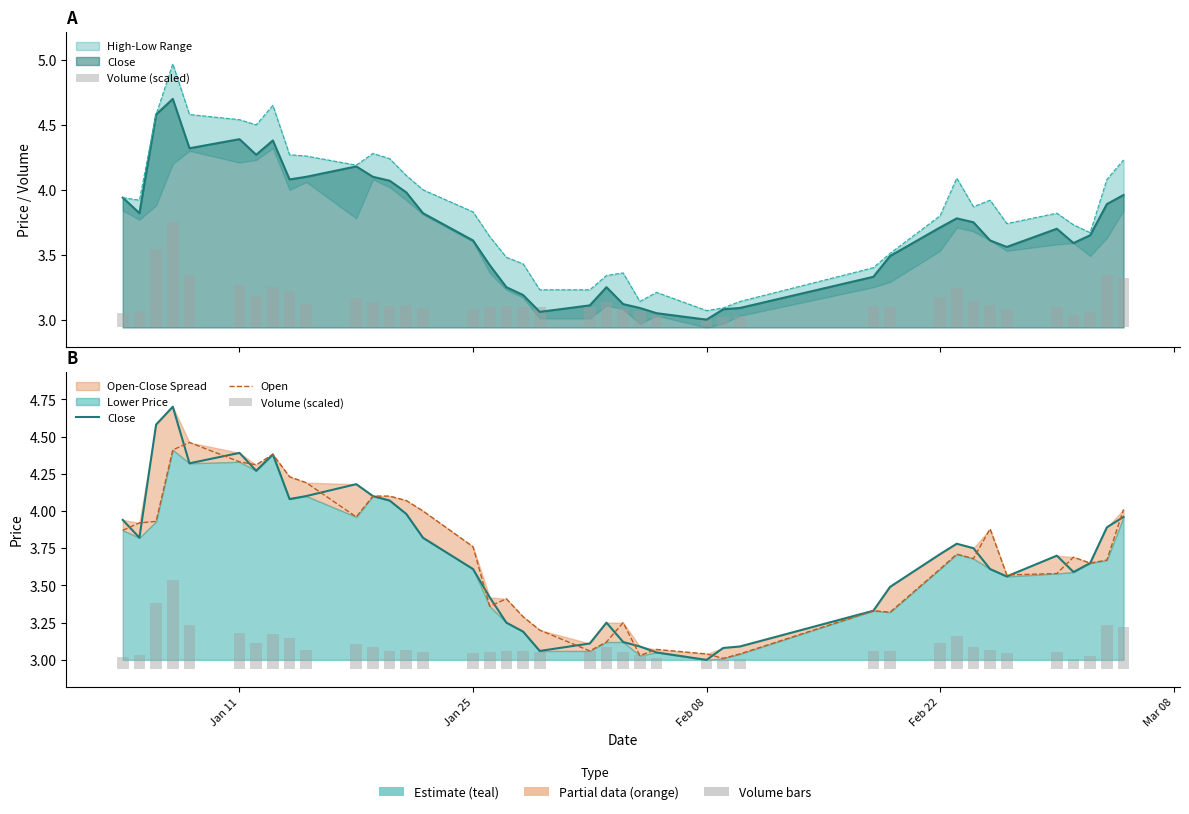

What is the average value of the Close series?

3.7